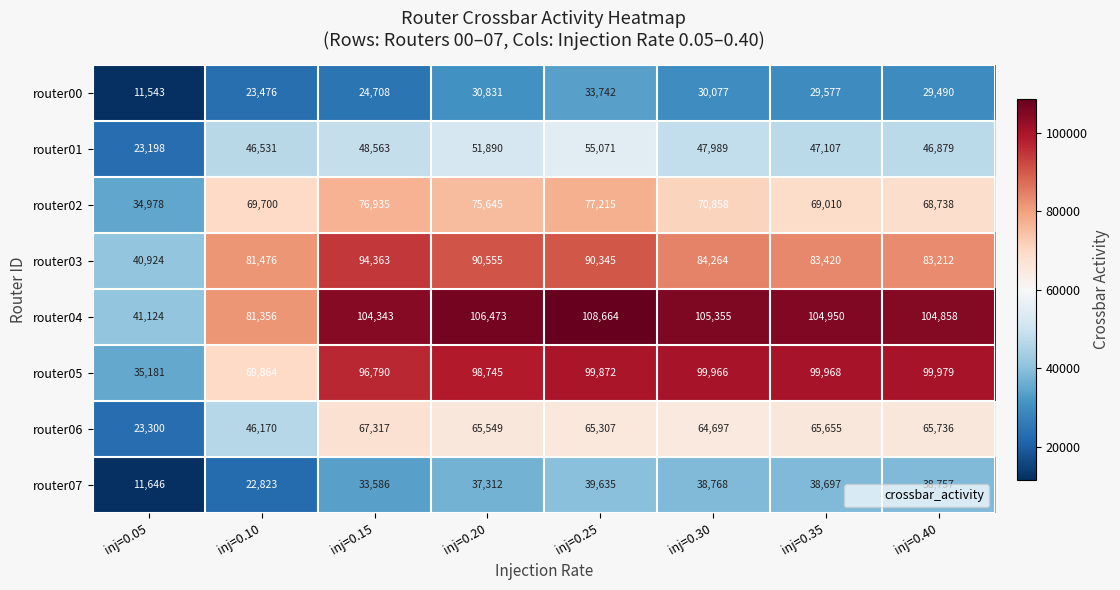

Between inj=0.10 and inj=0.25, which series saw the biggest shift?

router05